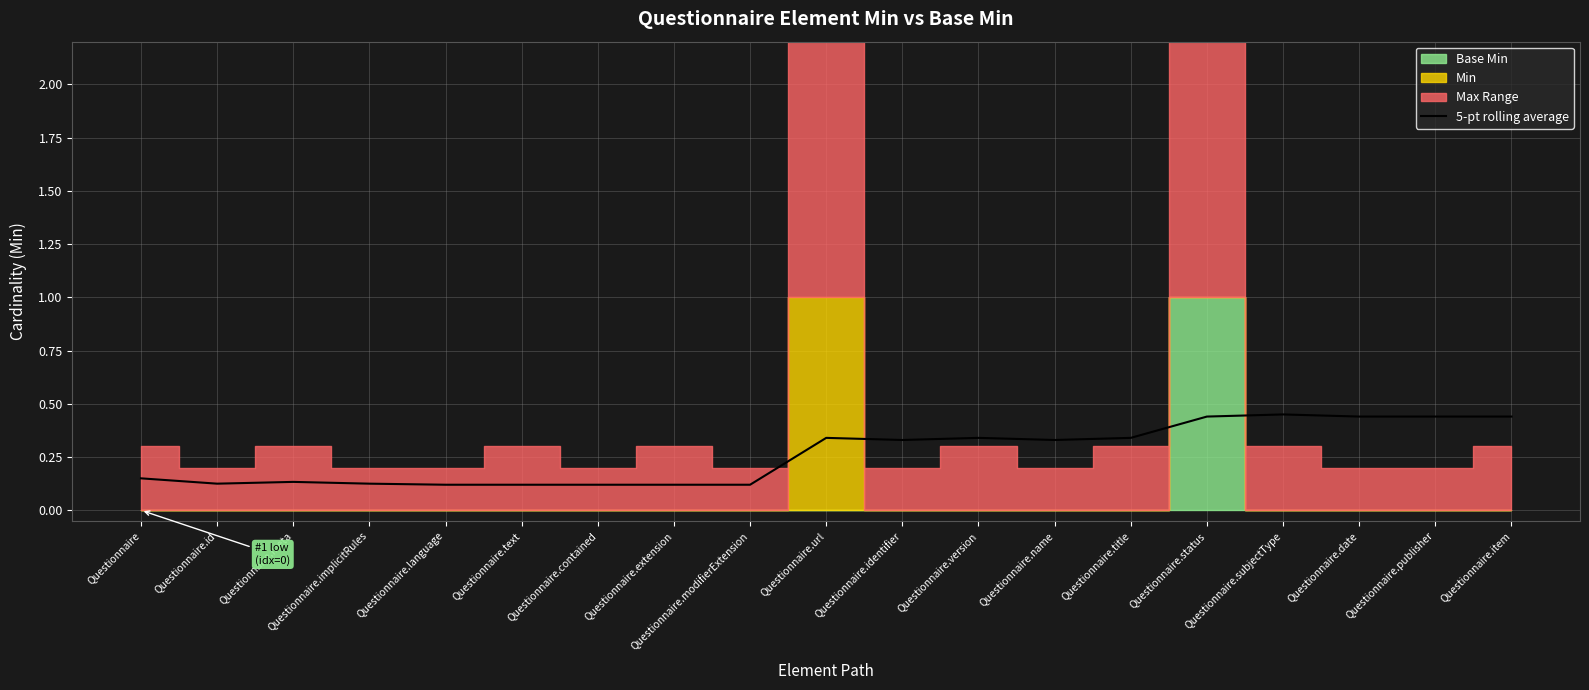

Is it true that 5-pt rolling average equals 0.1 at Questionnaire.version?

False